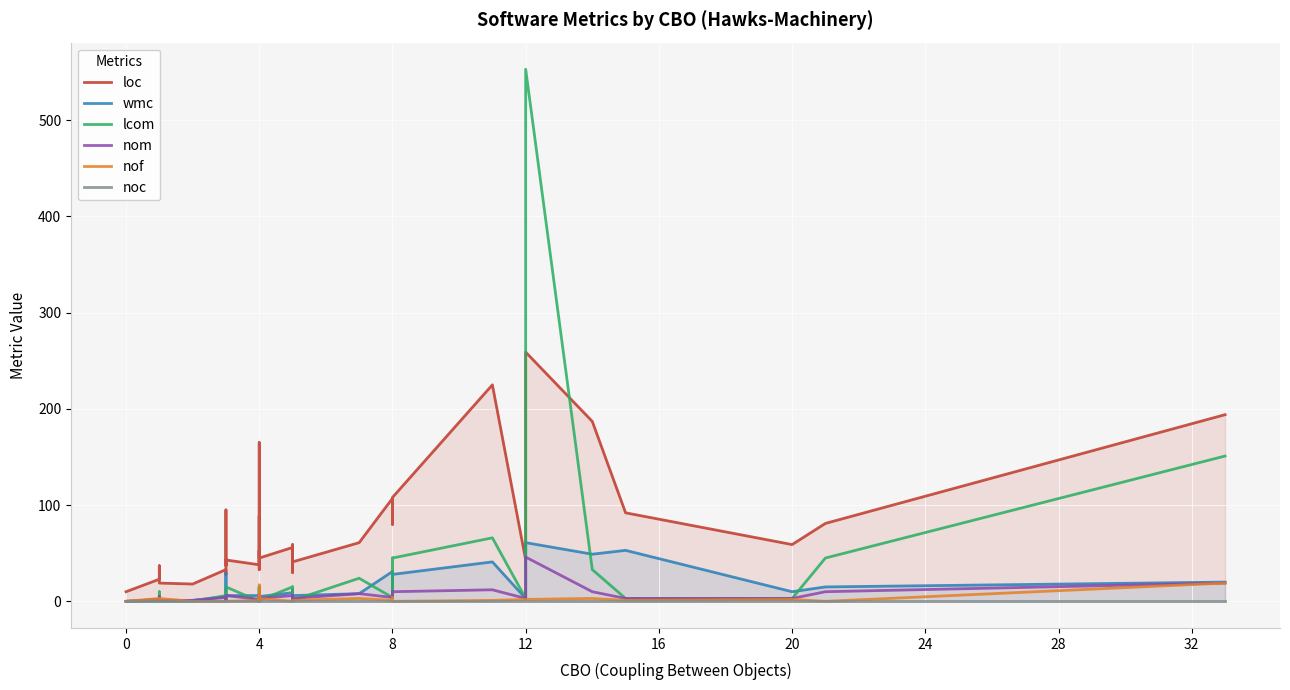

What is the average value of the wmc series?

13